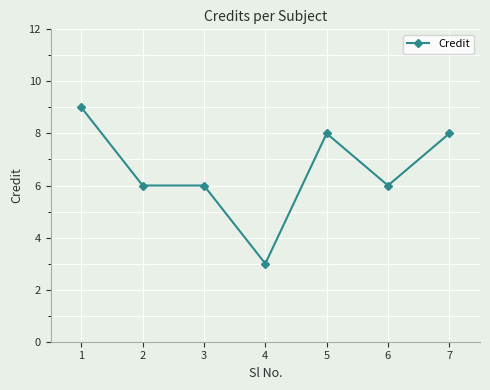

Reading left to right, list all the values displayed in this chart.

1=9	2=6	3=6	4=3	5=8	6=6	7=8